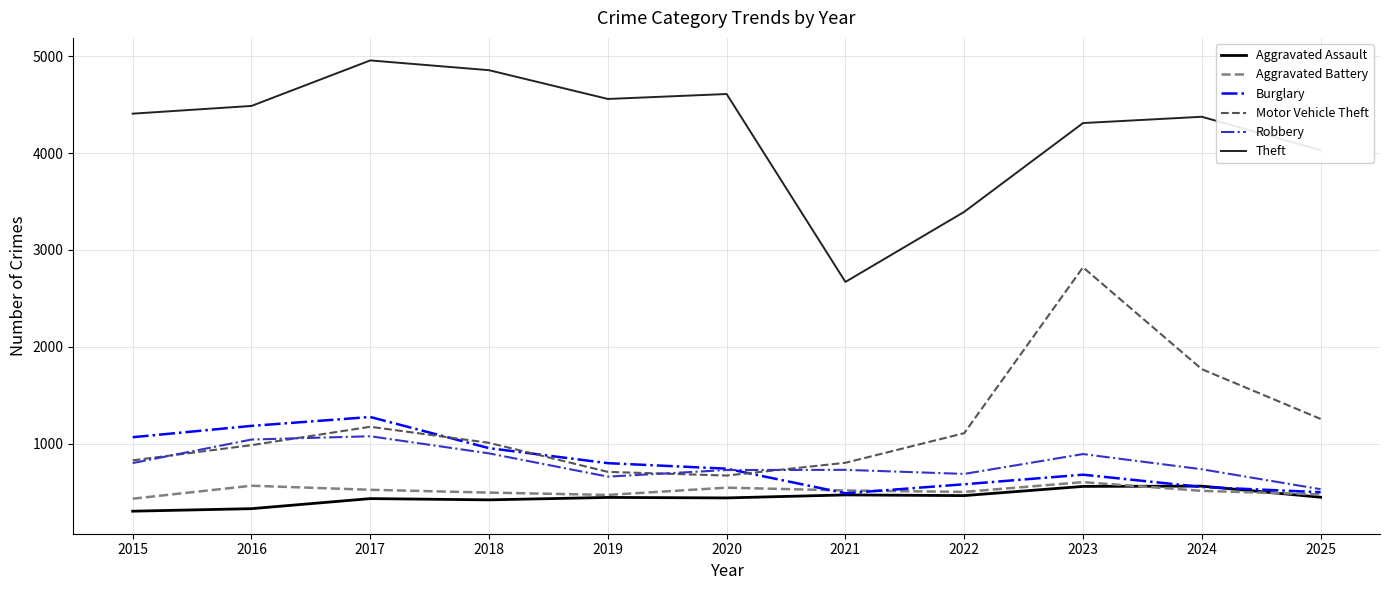

Which series changed the most between 2017 and 2019?

Burglary